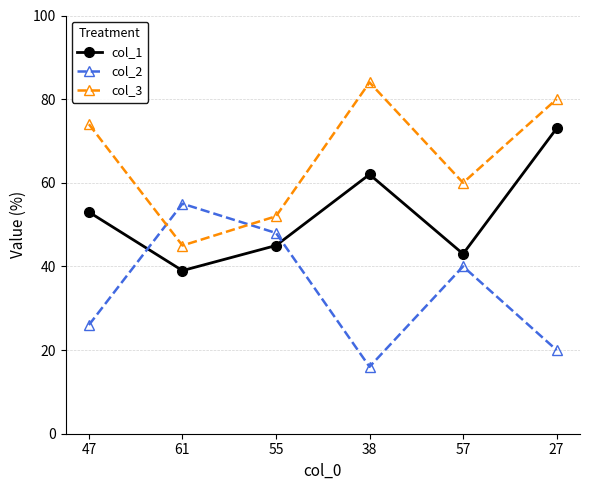

Reading left to right, transcribe all the data shown in this chart.

col_1: 47=53	61=39	55=45	38=62	57=43	27=73
col_2: 47=26	61=55	55=48	38=16	57=40	27=20
col_3: 47=74	61=45	55=52	38=84	57=60	27=80